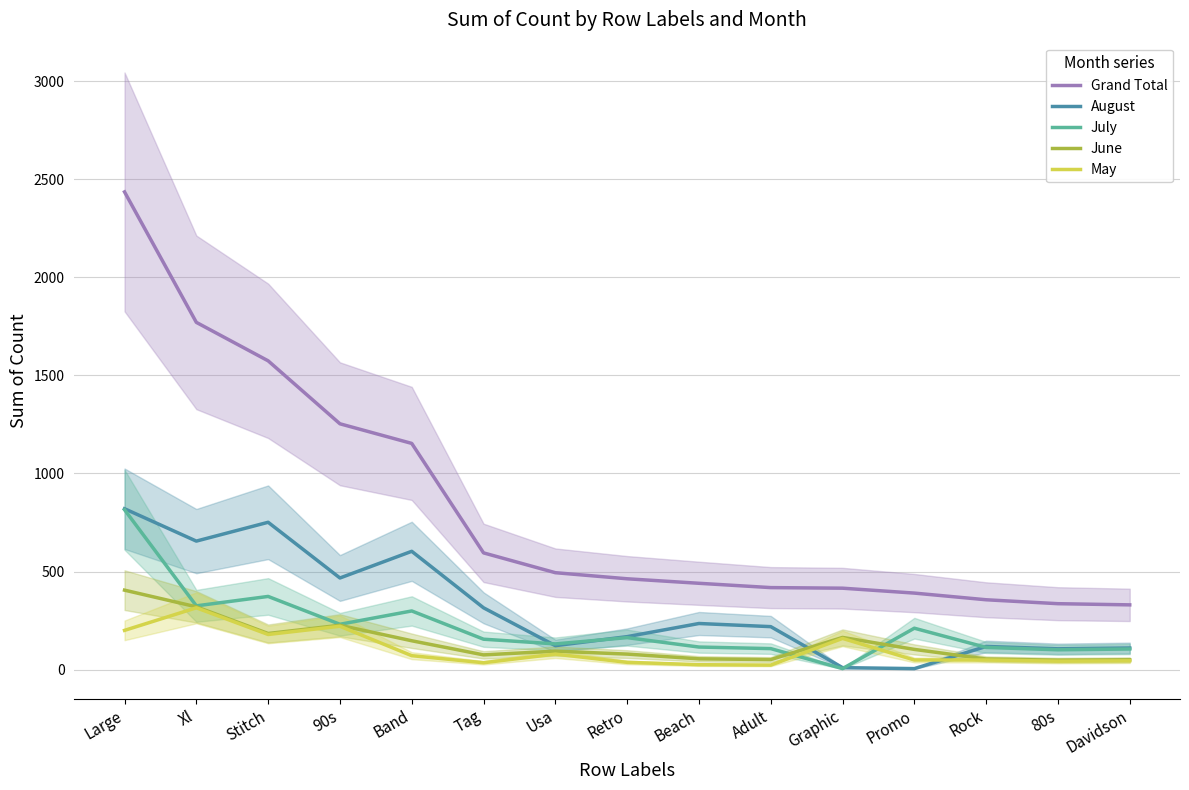

Where do July and May first cross each other?

Adult and Graphic